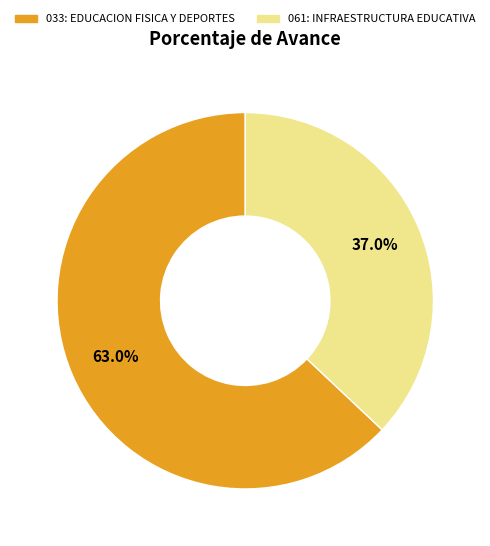

Which slice is the largest?

033: EDUCACION FISICA Y DEPORTES